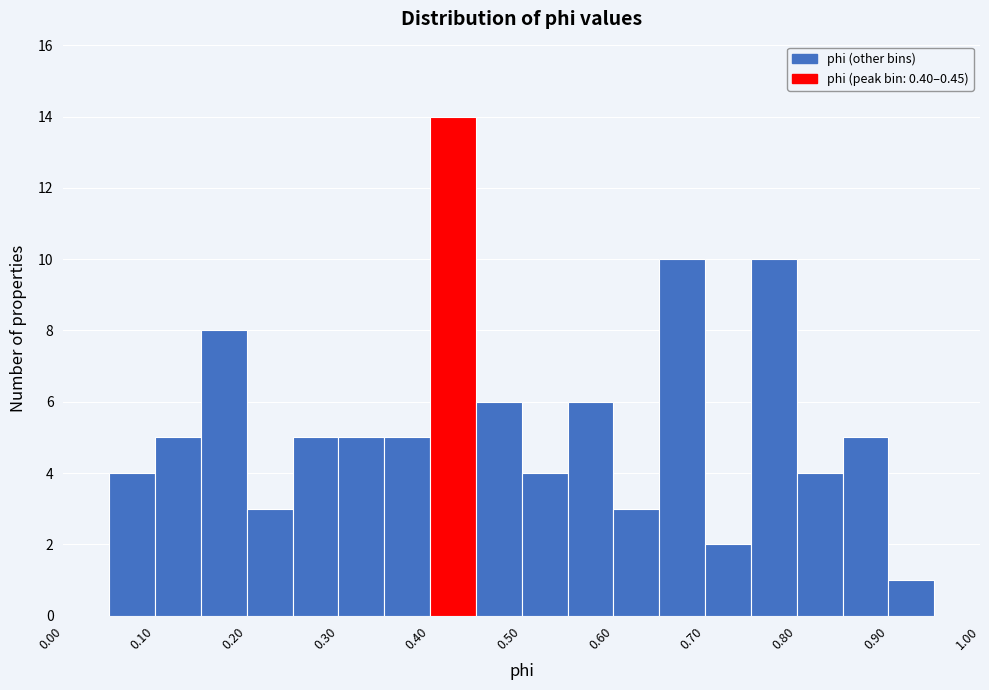

Over which range of the x-axis is the bar tallest?

0.40 to 0.45